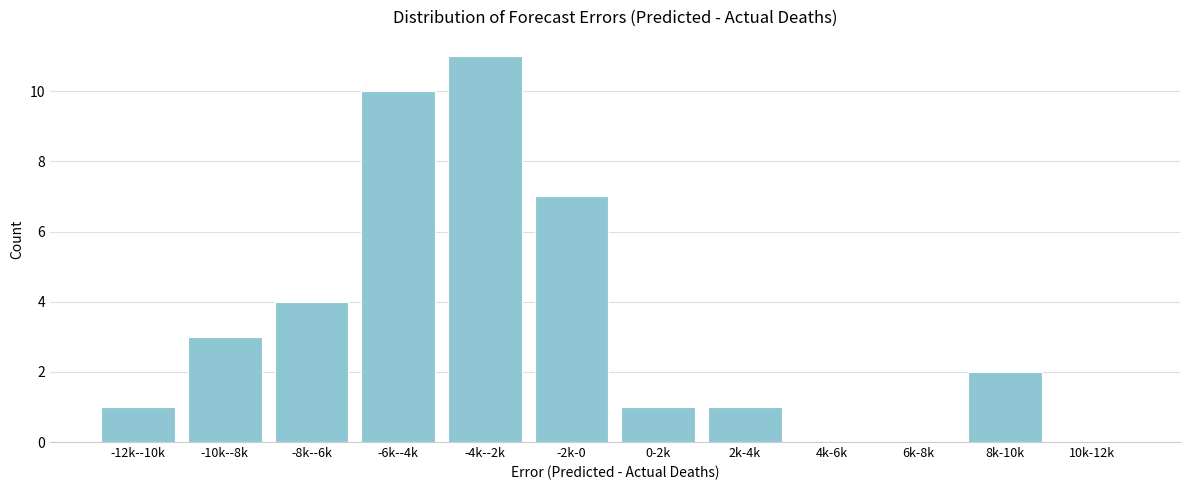

Reading left to right, extract all data points from this chart.

-12k--10k=1	-10k--8k=3	-8k--6k=4	-6k--4k=10	-4k--2k=11	-2k-0=7	0-2k=1	2k-4k=1	4k-6k=0	6k-8k=0	8k-10k=2	10k-12k=0